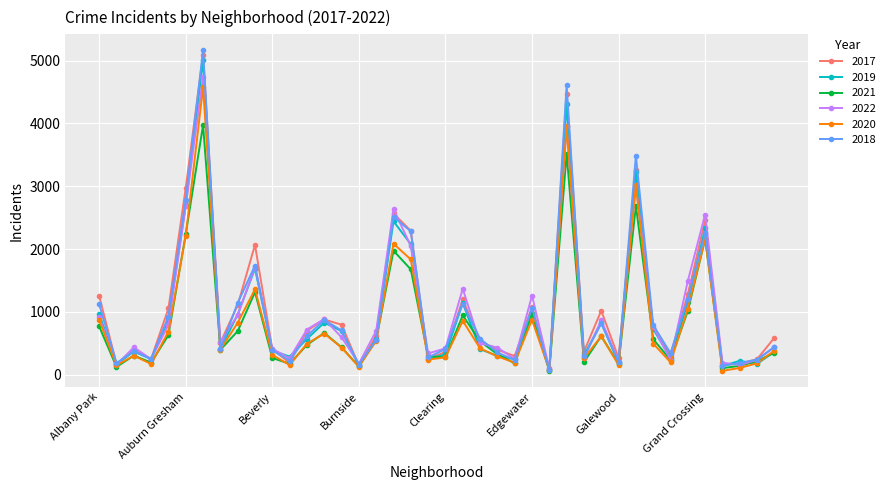

Which series has the largest range (max minus min)?

2018